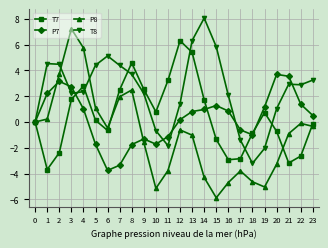

At which category is the sum across all series the highest?

3